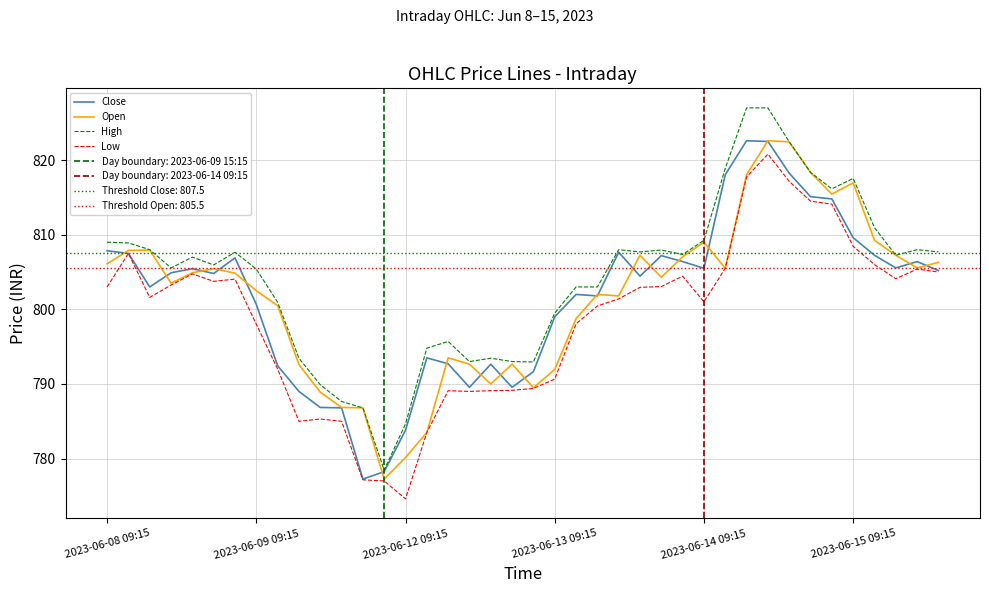

True or false: Low and High cross at least once.

False